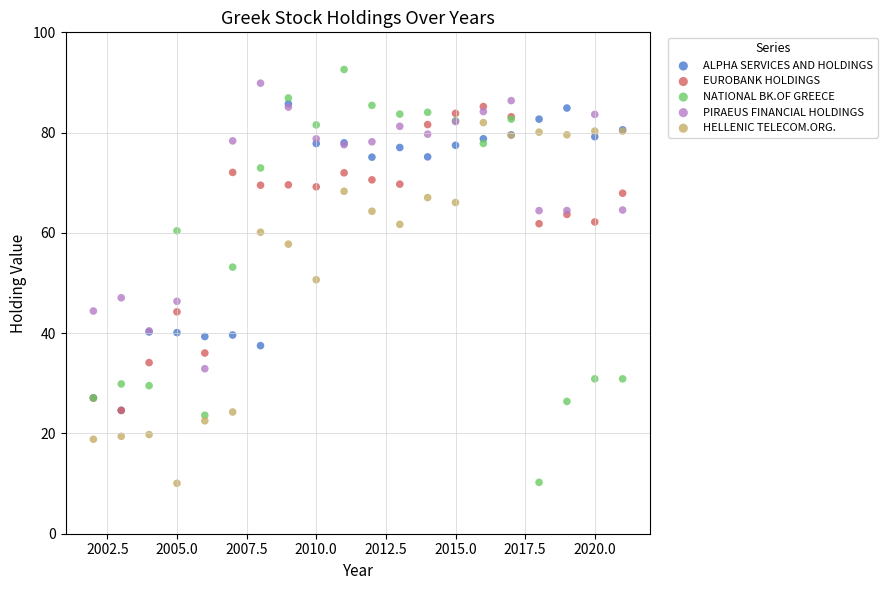

What are all the series names shown in the legend?

ALPHA SERVICES AND HOLDINGS, EUROBANK HOLDINGS, NATIONAL BK.OF GREECE, PIRAEUS FINANCIAL HOLDINGS, HELLENIC TELECOM.ORG.